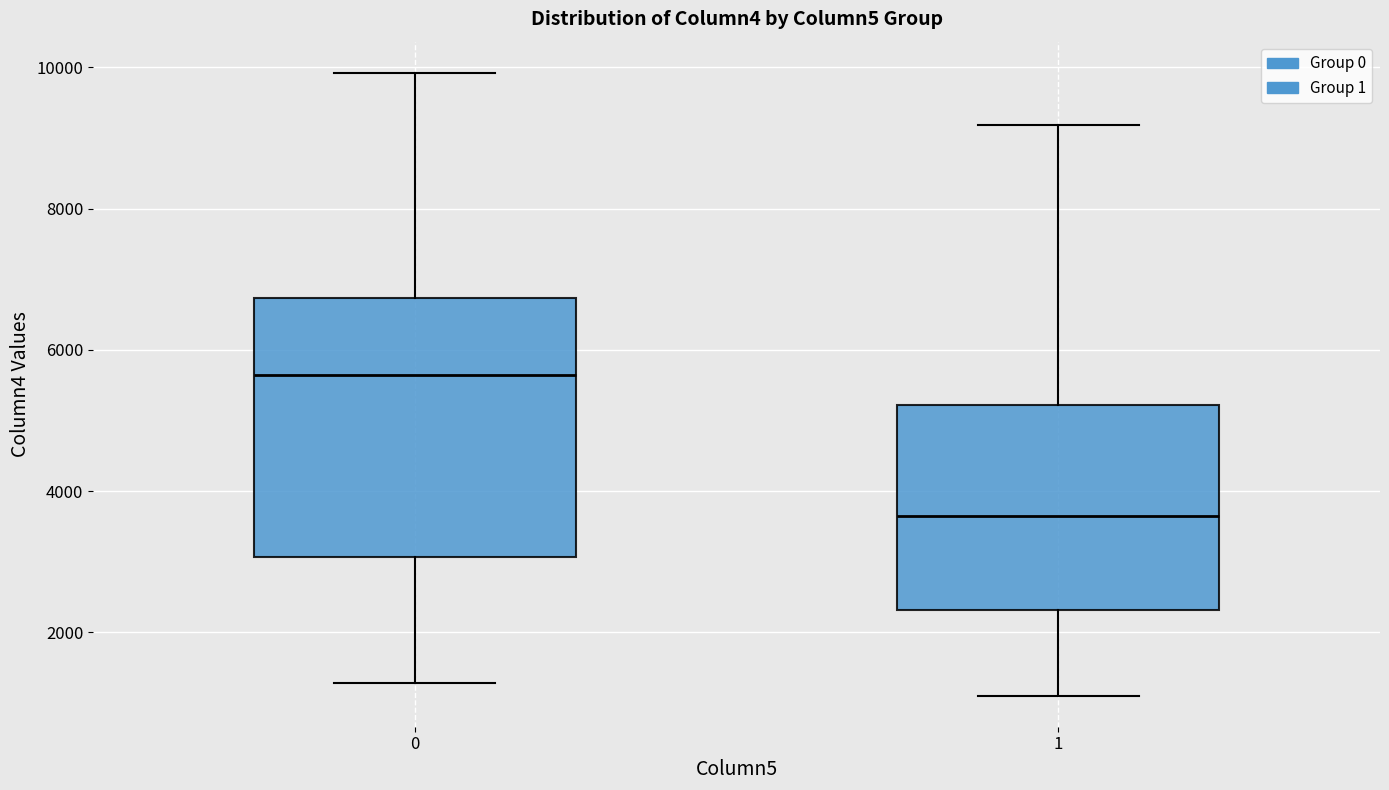

Which box is the tallest, from its lower edge to its upper edge?

0